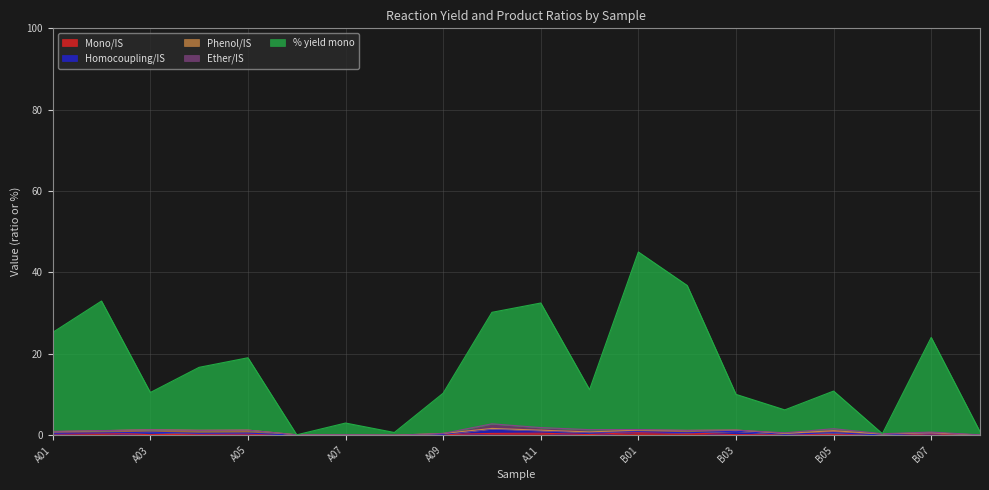

At how many categories does at least one series exceed 17?

8